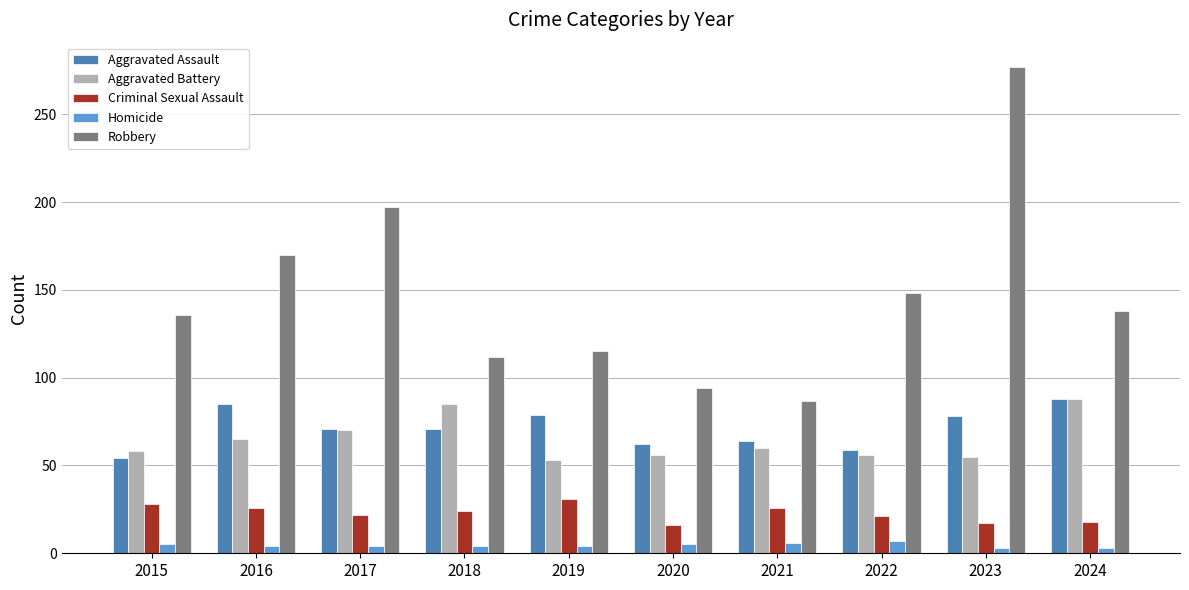

The value of Aggravated Assault at 2023 is 38. True or false?

False